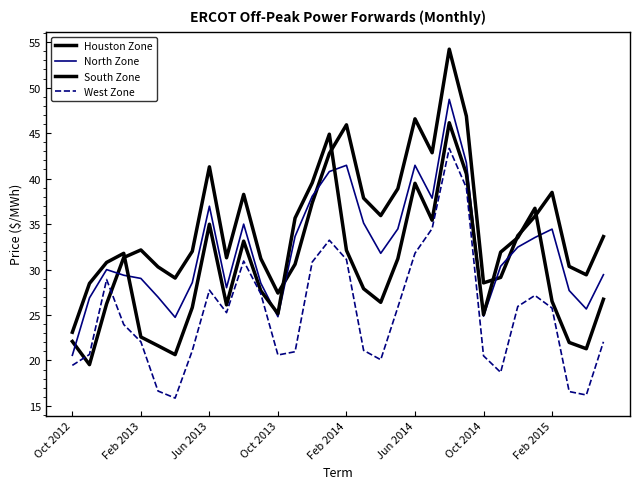

What is the difference between the second highest and second lowest values in the South Zone series?

23.6